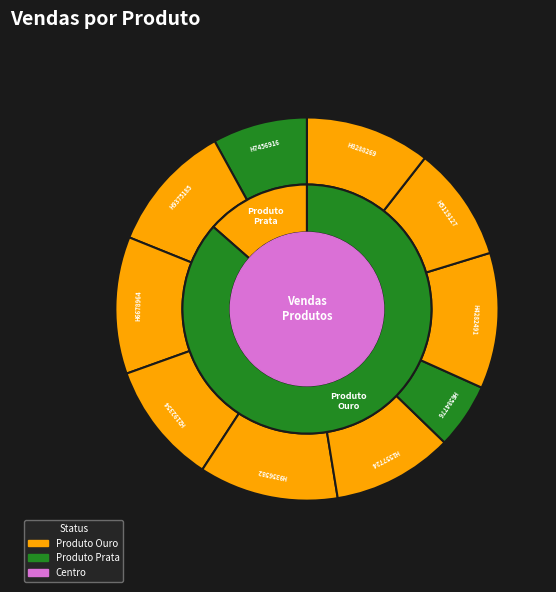

Which category has the biggest portion of the pie?

H9356582